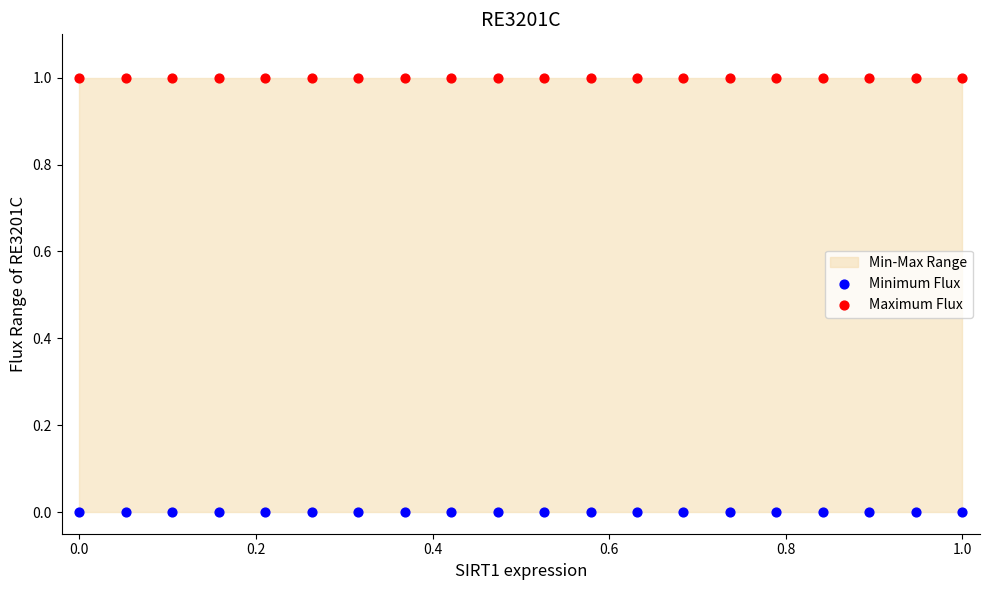

Which series reaches the maximum Y coordinate?

Maximum Flux